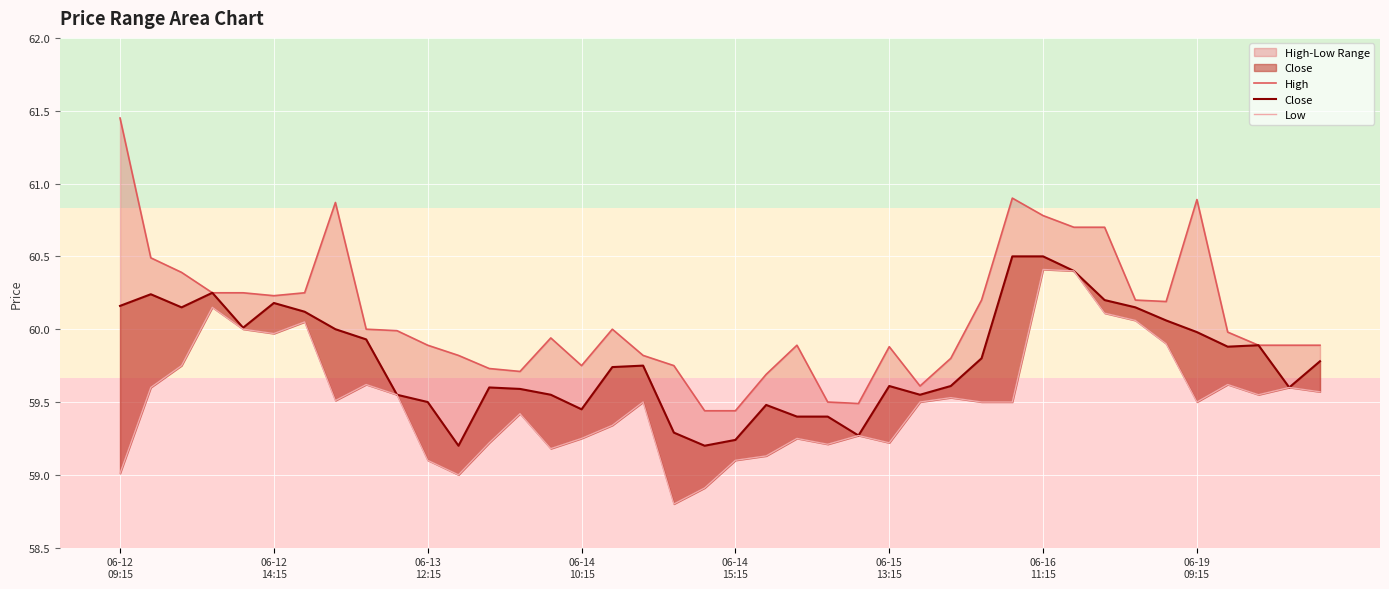

Where does the Low series first go above 59?

06-12
09:15